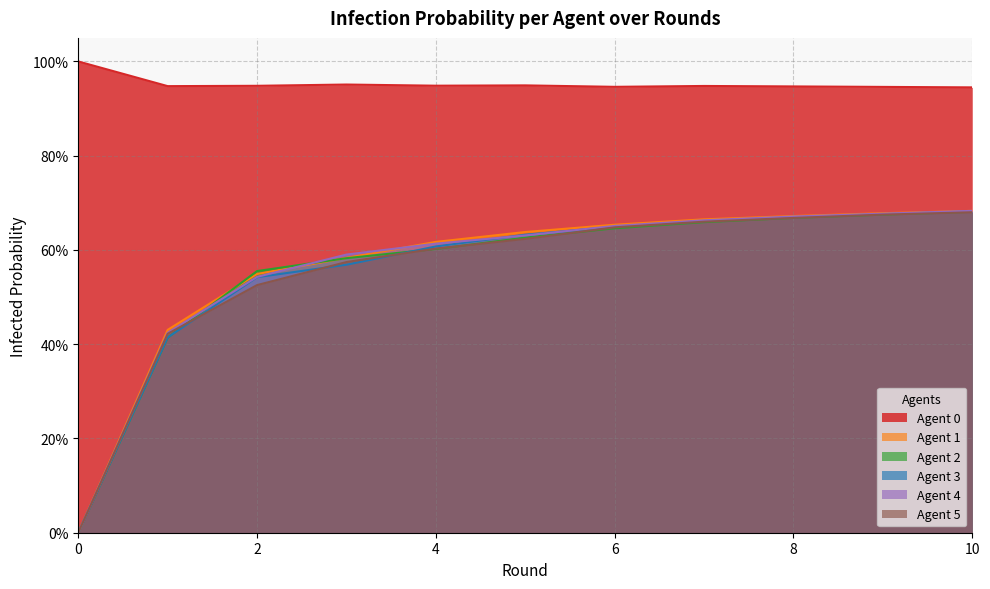

What are all the series names shown in the legend?

Agent 0, Agent 1, Agent 2, Agent 3, Agent 4, Agent 5